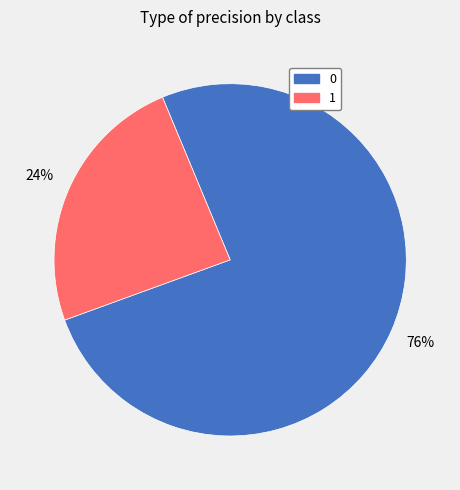

How many segments does this pie chart have?

2